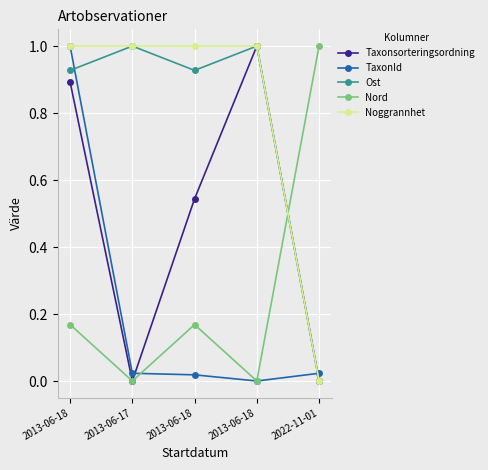

Does the chart have visible grid lines?

Yes